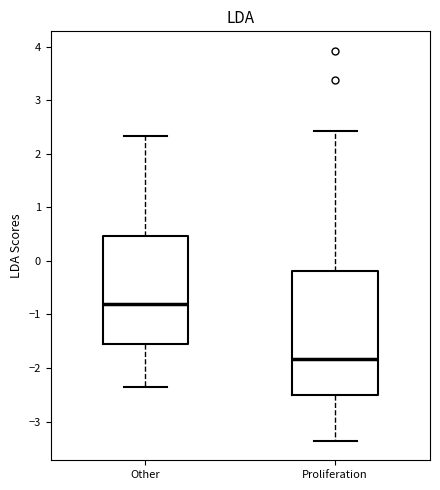

Reading left to right, read every box against the y-axis: the position of its median line, the range the box covers, and the ends of its whiskers. The values are not printed on the chart, so give them approximately, as read against the axis.

Other: median -0.8, box -1.6 to 0.5, whiskers -2.4 to 2.3
Proliferation: median -1.8, box -2.5 to -0.2, whiskers -3.4 to 2.4